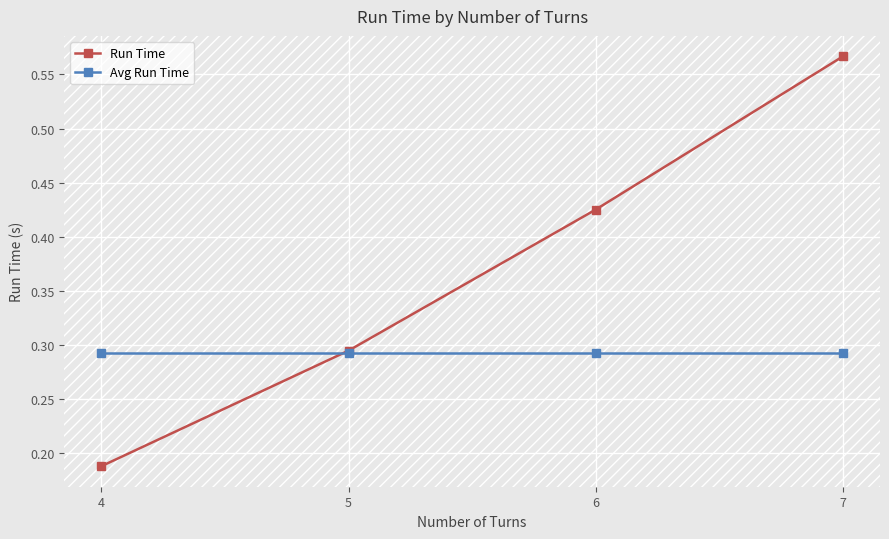

What is the difference between the maximum and minimum values in the Run Time series?

0.4